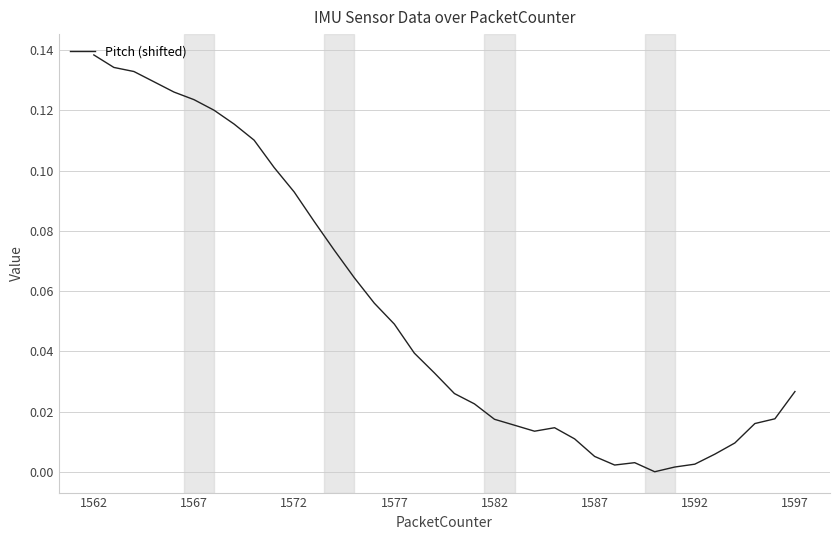

Is this an area chart (filled region under the line)?

No